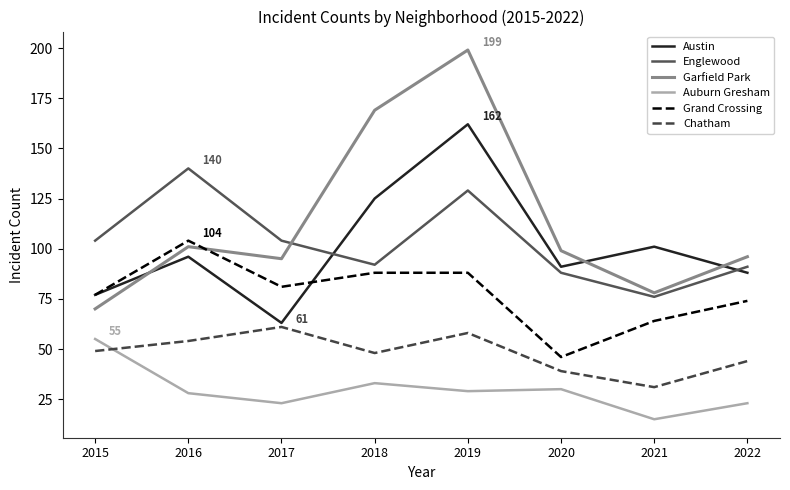

At which category is the sum across all series the highest?

2019